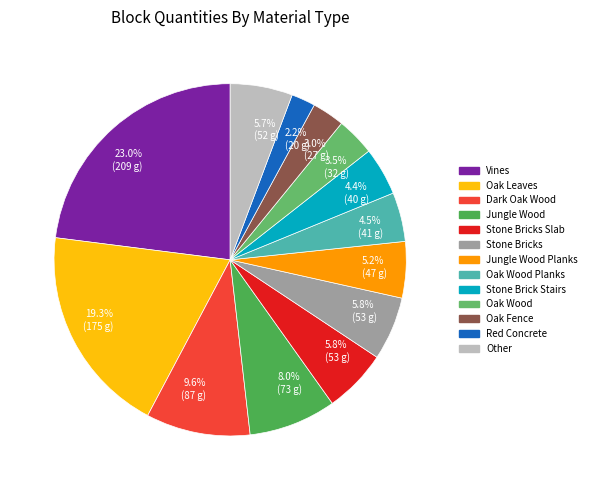

How many slices are in this pie chart?

13